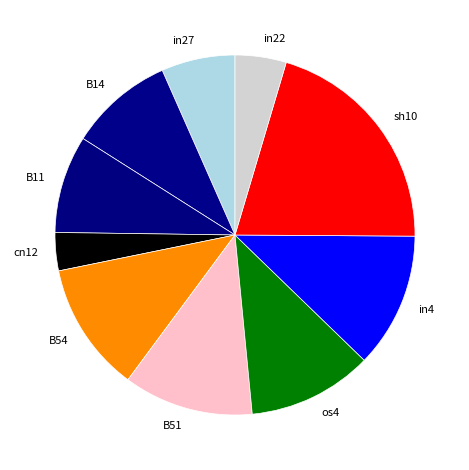

Is it true that in22 is 16% of the pie?

False